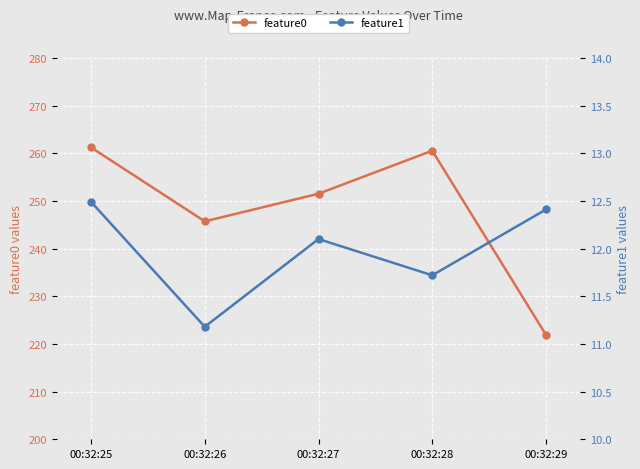

How many data points does each series have?

5